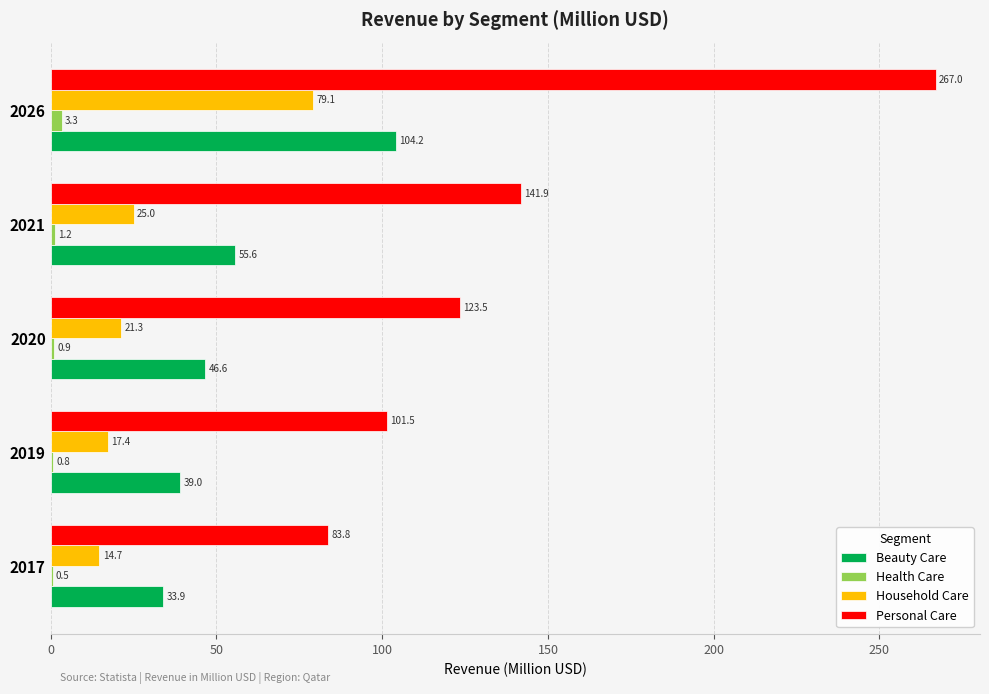

At which category is the sum across all series the highest?

2026